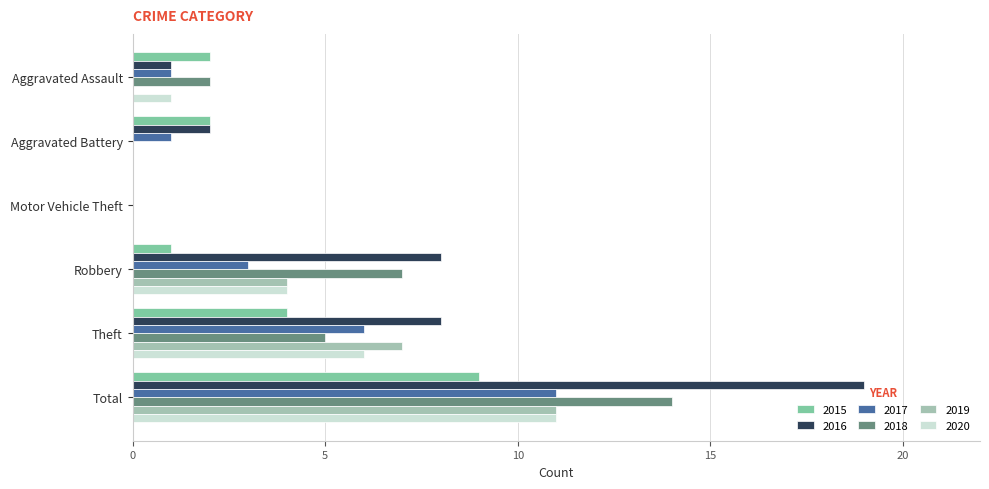

True or false: 2015 has a value of 9 at Total.

True